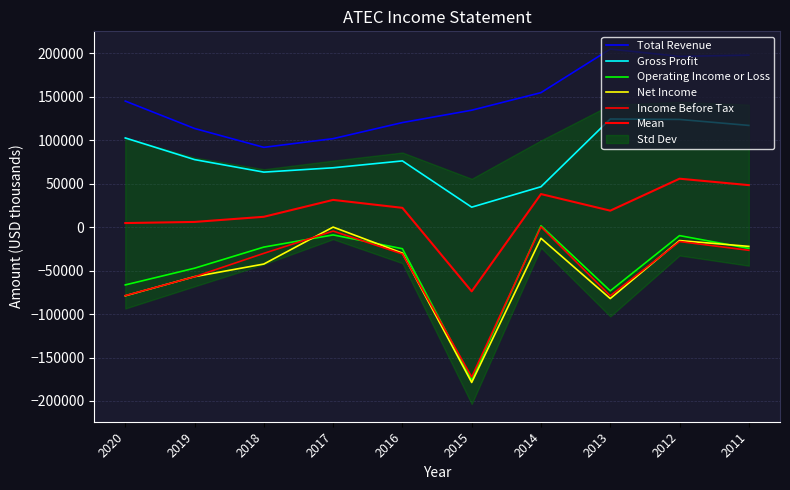

True or false: Net Income and Total Revenue cross at least once.

False